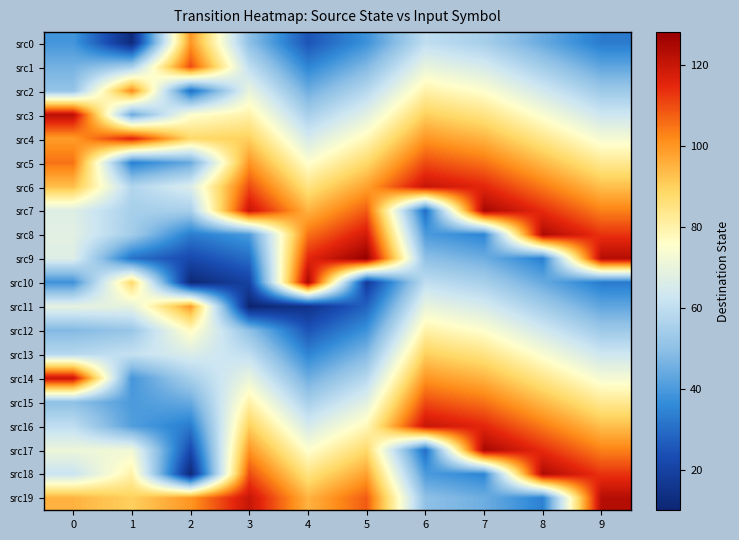

What is the total value across all series at 6?

1500